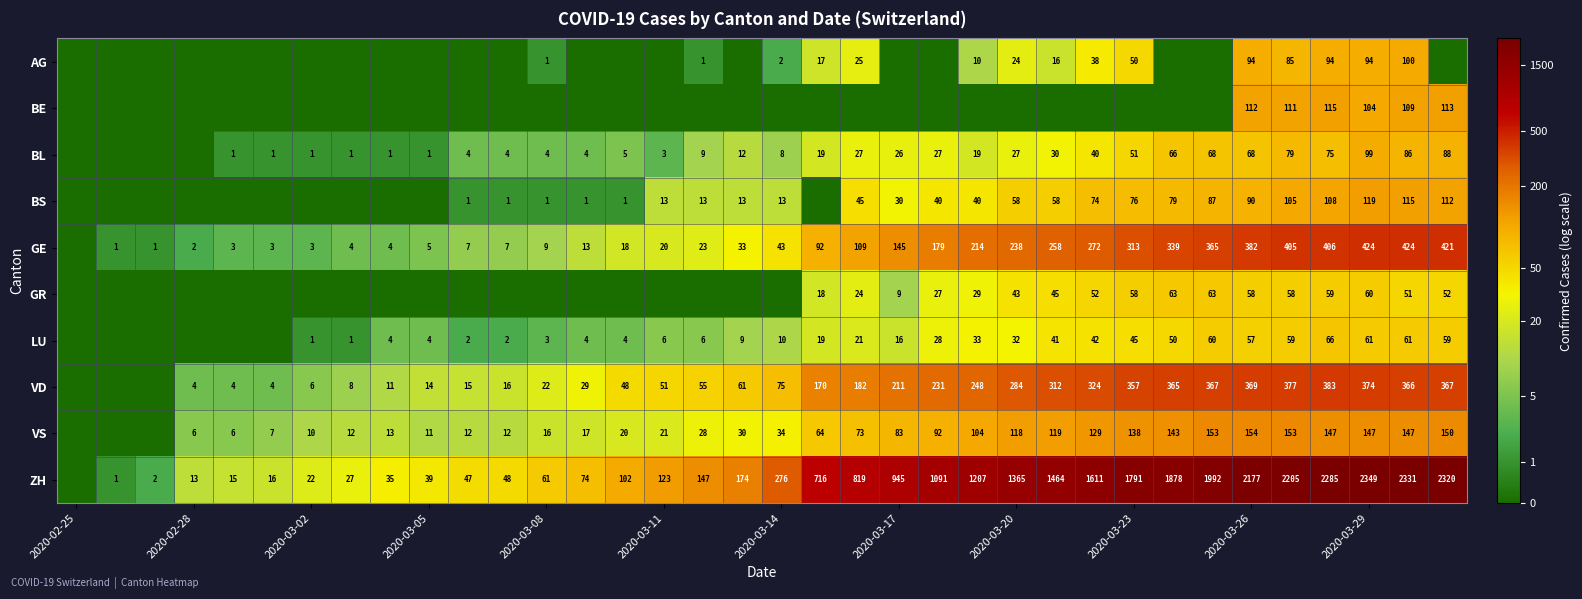

True or false: LU has a value of 3 at 2020-03-14.

False